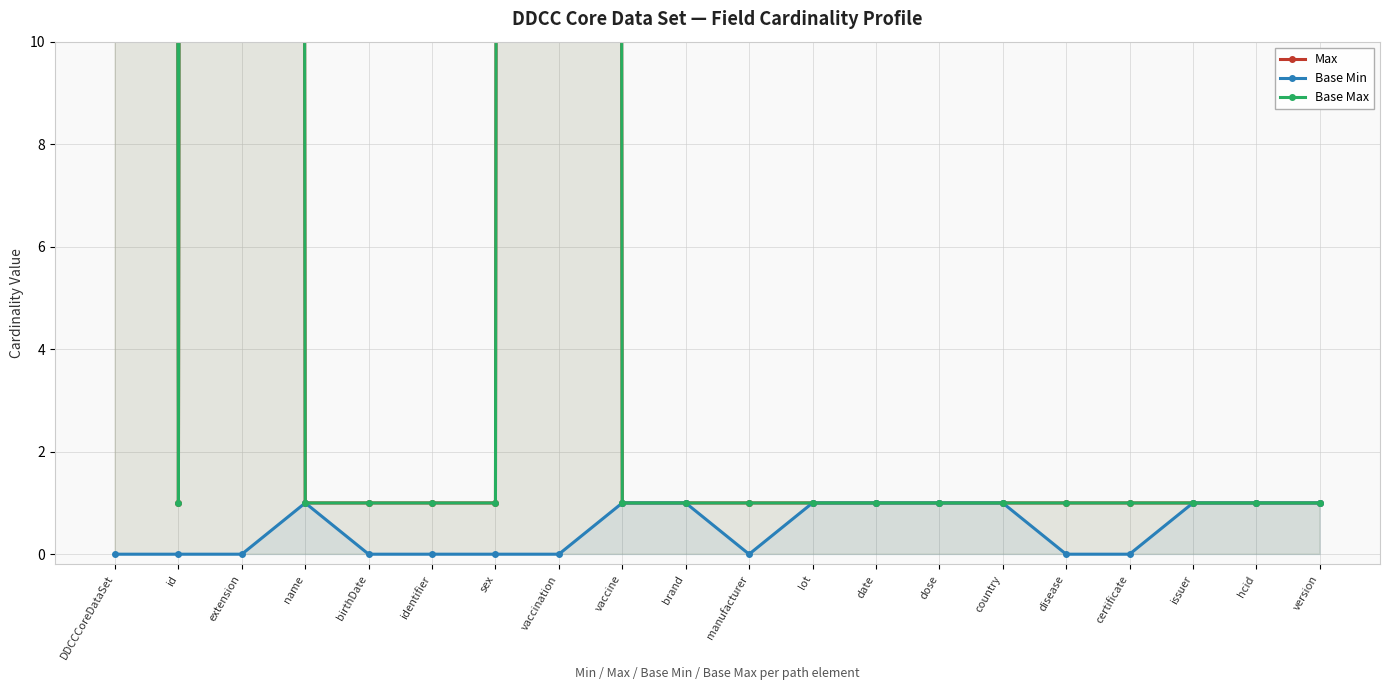

How many values in the Max series exceed 1?

3